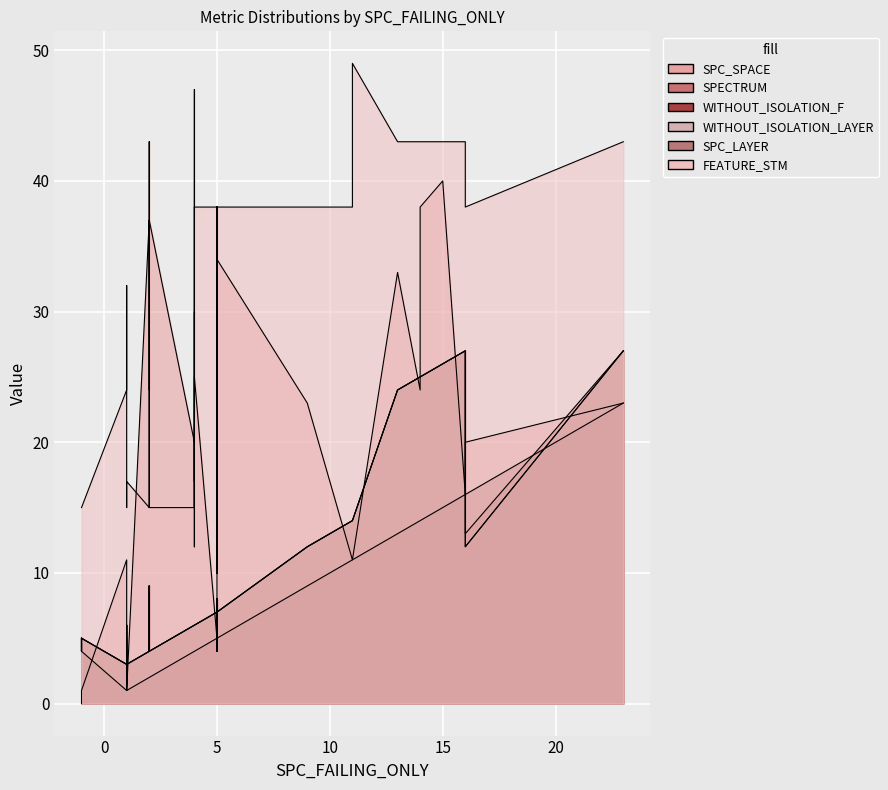

How many intersections are there between SPC_SPACE and SPECTRUM?

18